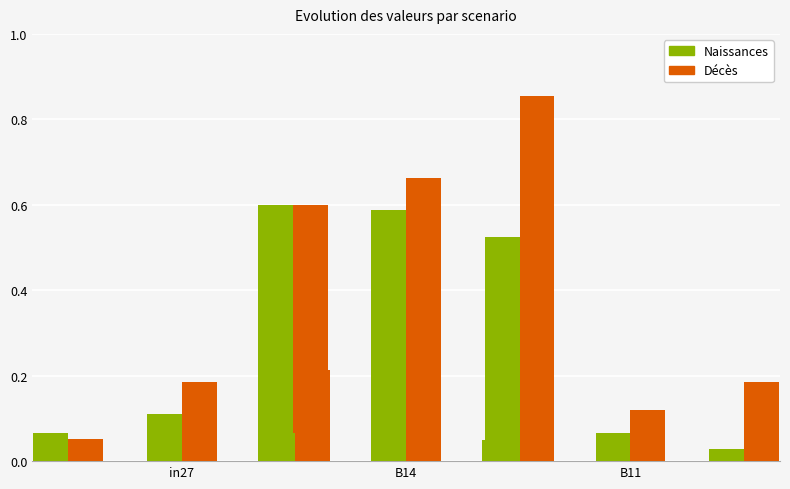

What is the value of the Naissances bar at the 1st from the left?

0.1